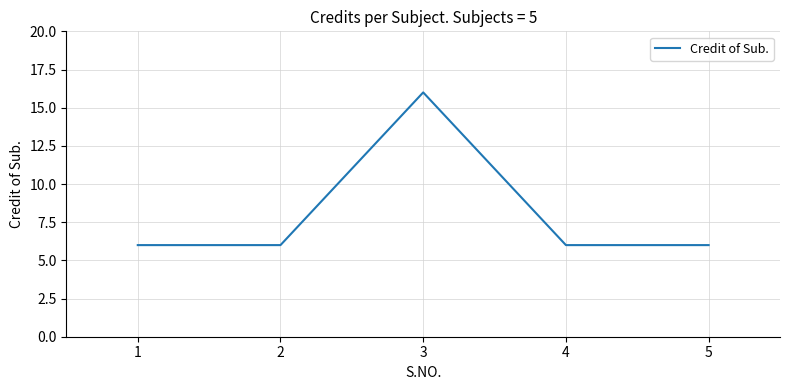

The chart shows a value of 10 at 5. True or false?

False